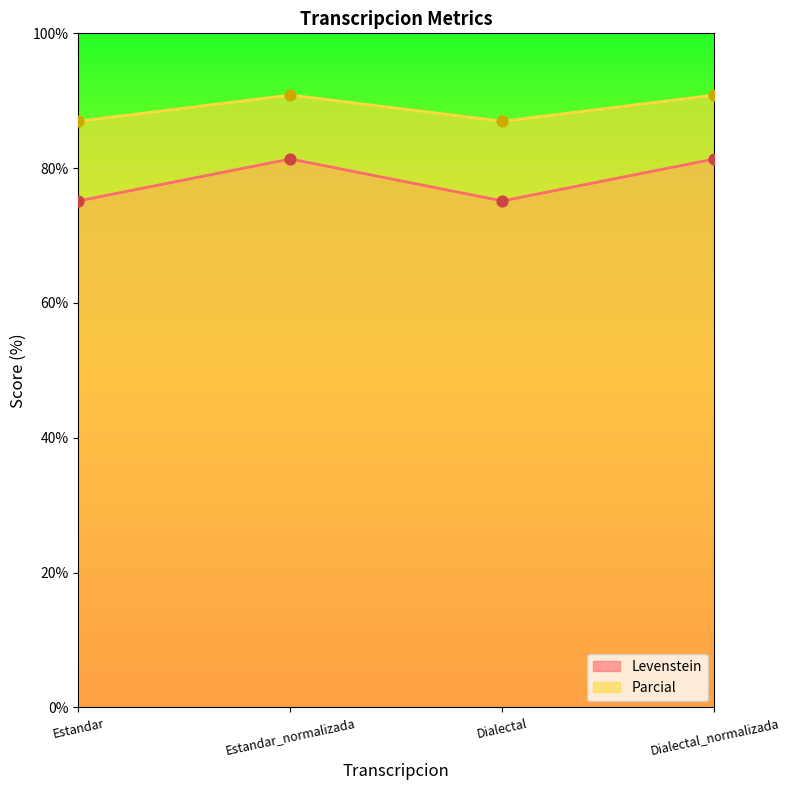

At which category is the sum across all series the highest?

Estandar_normalizada